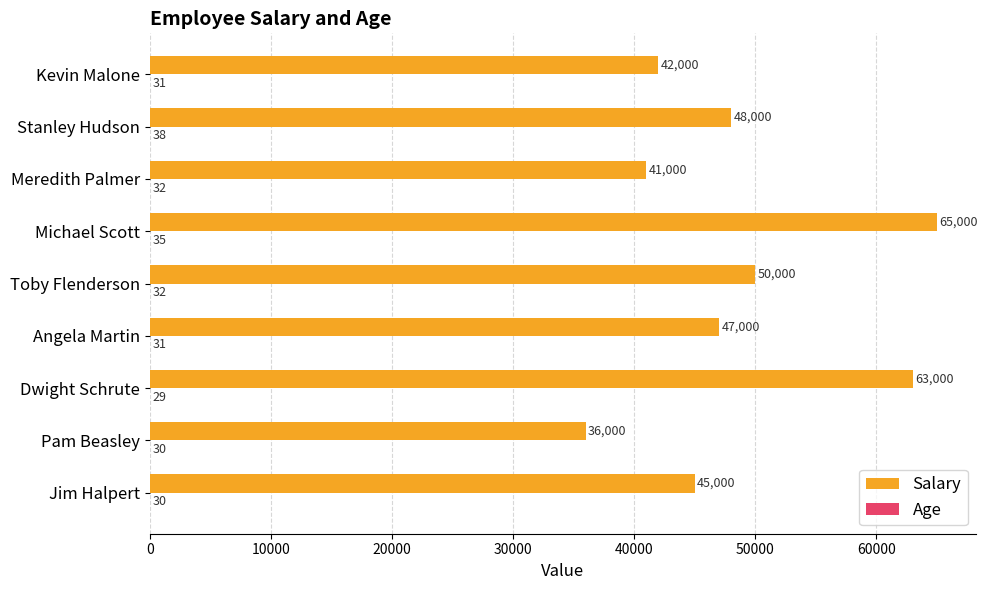

At which category is the sum across all series the highest?

Michael Scott